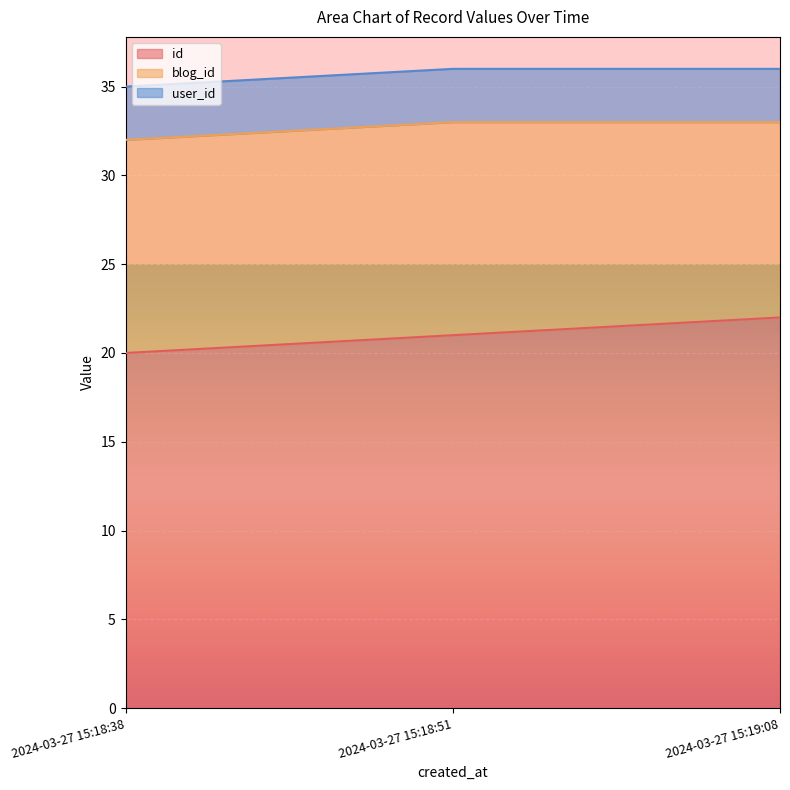

Rank the series by their average value, from lowest to highest.

user_id, blog_id, id